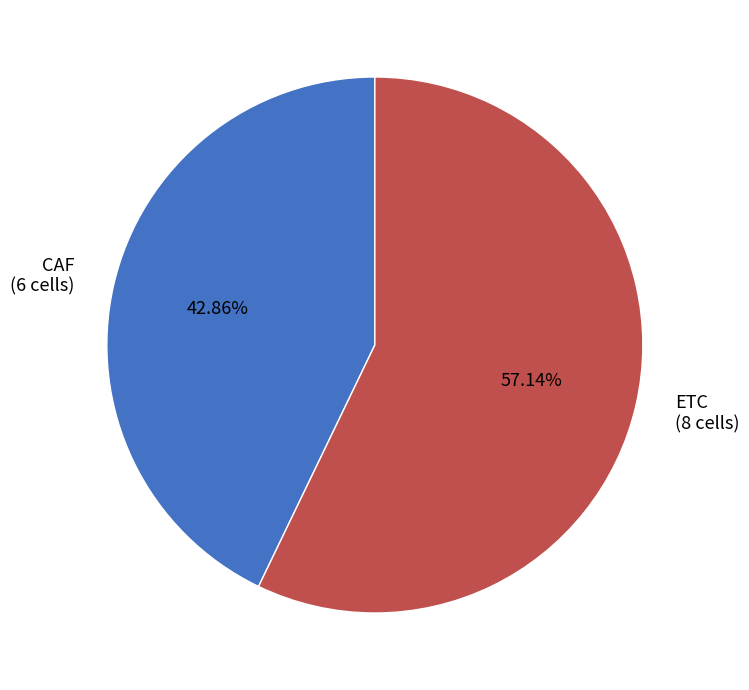

What is the largest slice in the pie chart?

ETC